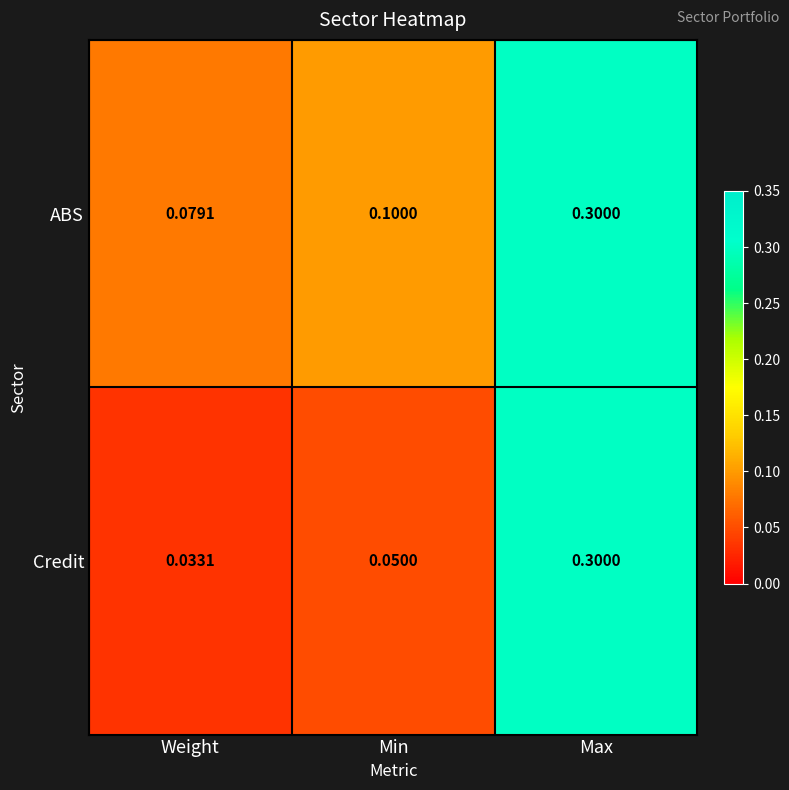

List the series in order of their overall mean, highest first.

ABS, Credit